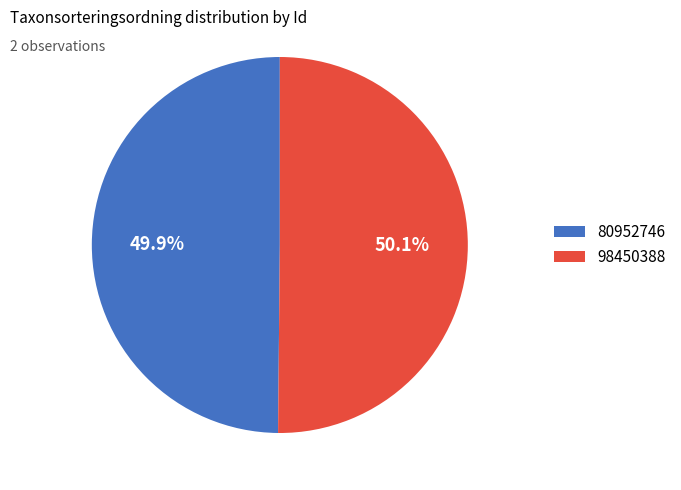

Approximately how many times larger is the value at 98450388 compared to 80952746?

1.0